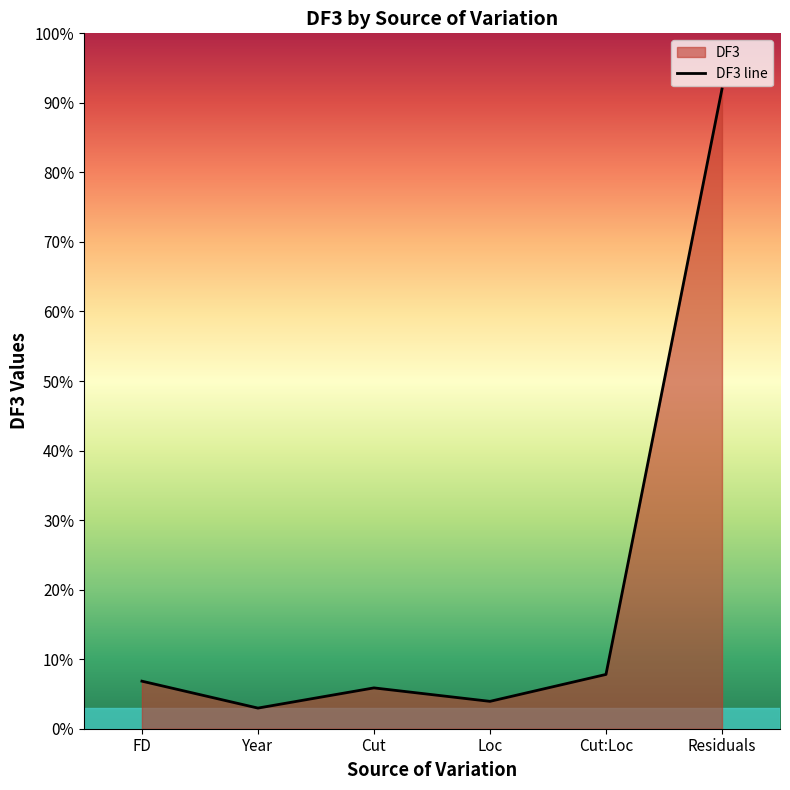

How many values are below 6?

3